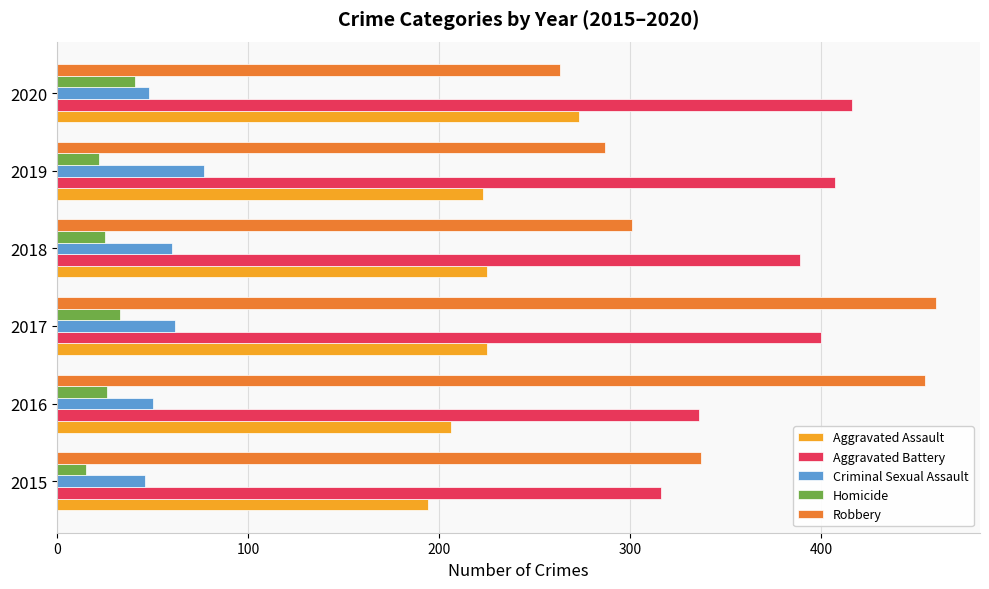

Read the Homicide value at 2017, to the nearest 10.

30